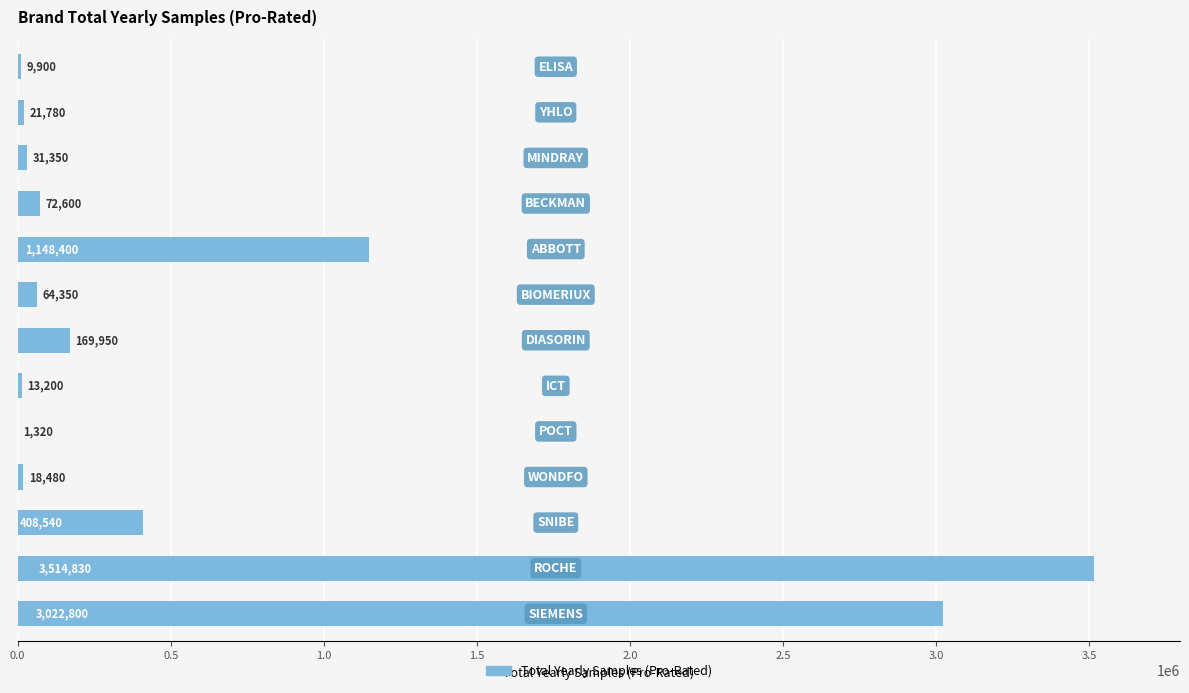

What is the greatest value displayed?

3514830